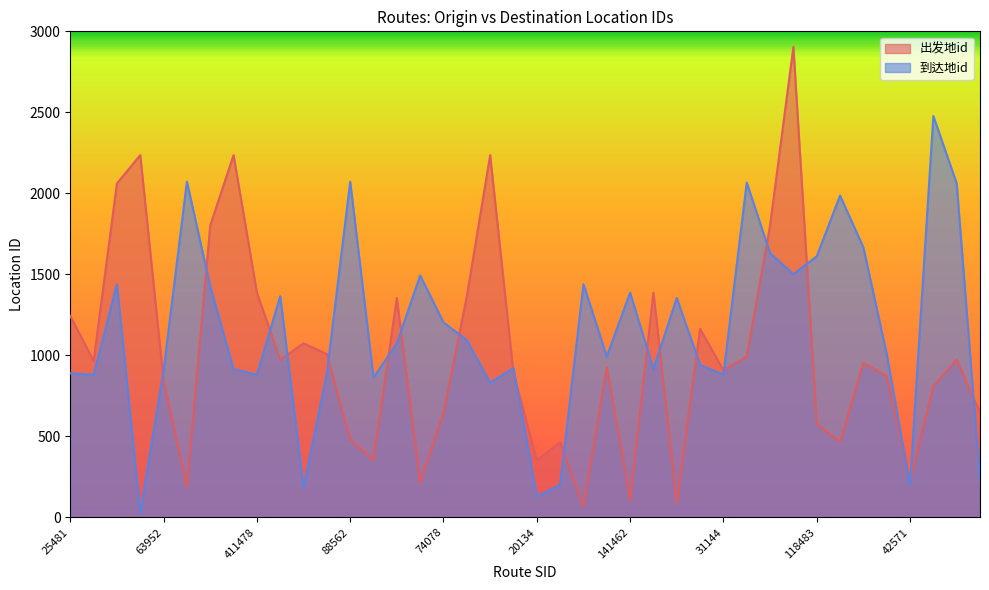

List the series in order of their peak value, highest first.

出发地id, 到达地id